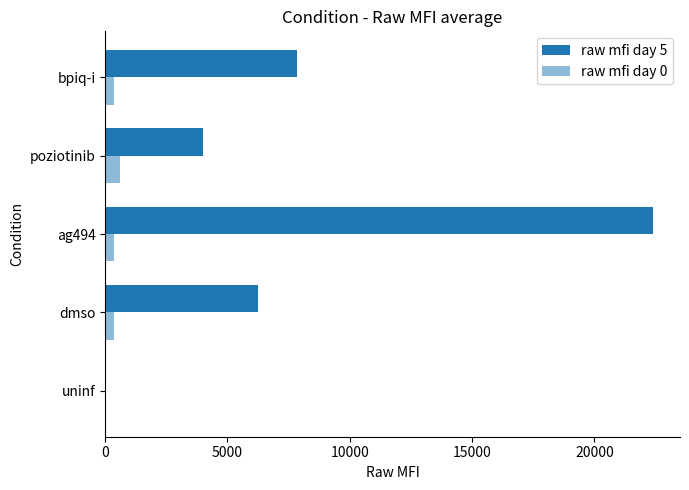

How many data points does each series have?

5